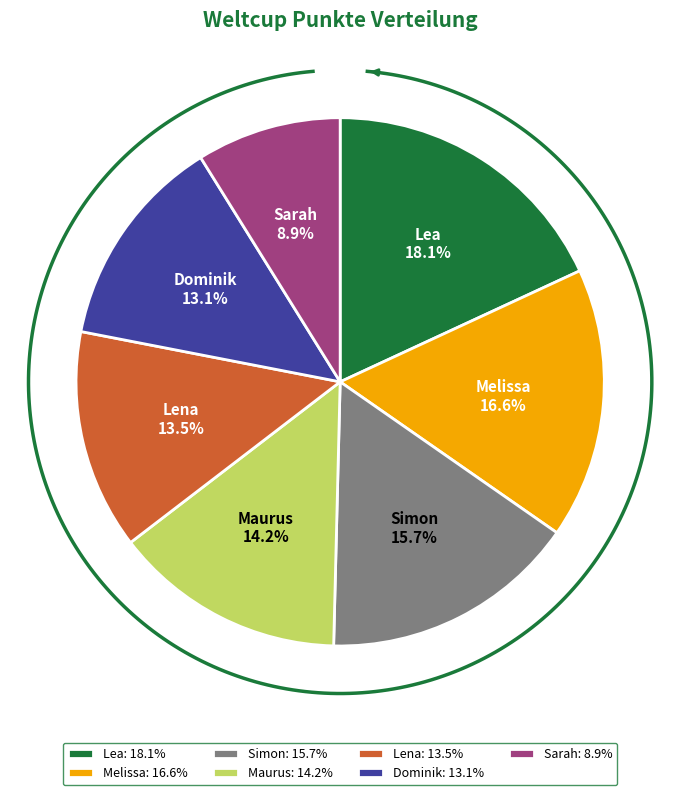

To the nearest percent, what is the difference between the Sarah and Dominik slice percentages?

4%